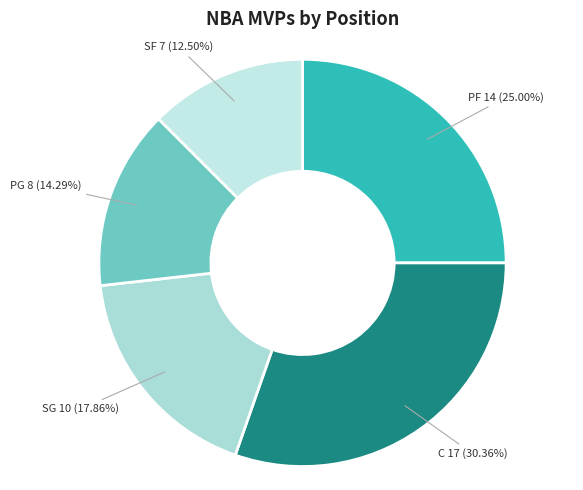

To the nearest percent, what is the difference between the largest and smallest slice percentages?

18%